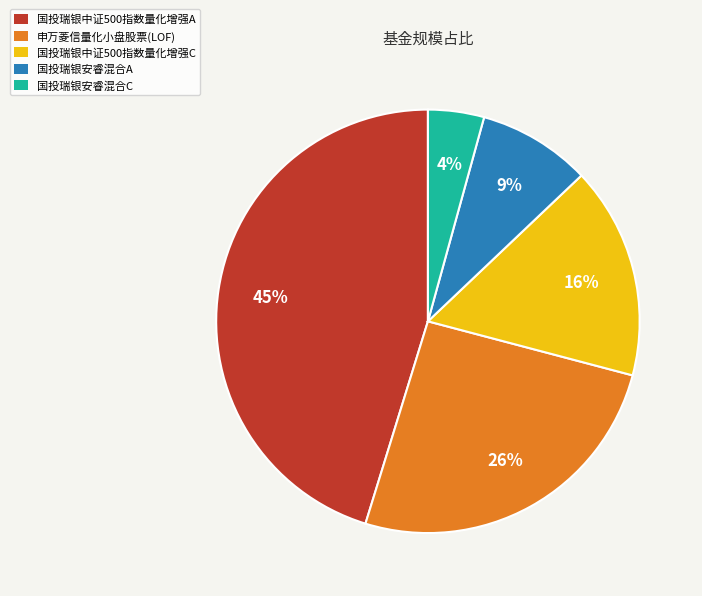

Which category has the smallest portion of the pie?

国投瑞银安睿混合C